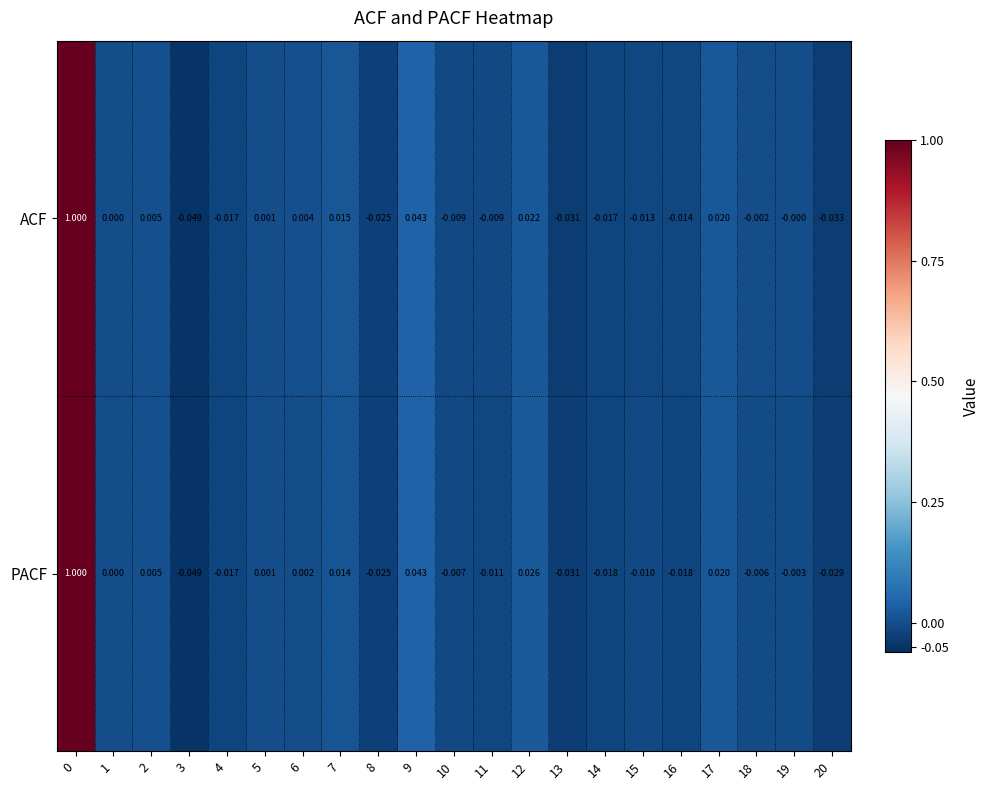

Is the value of ACF at 20 greater than the value of PACF at 16?

No